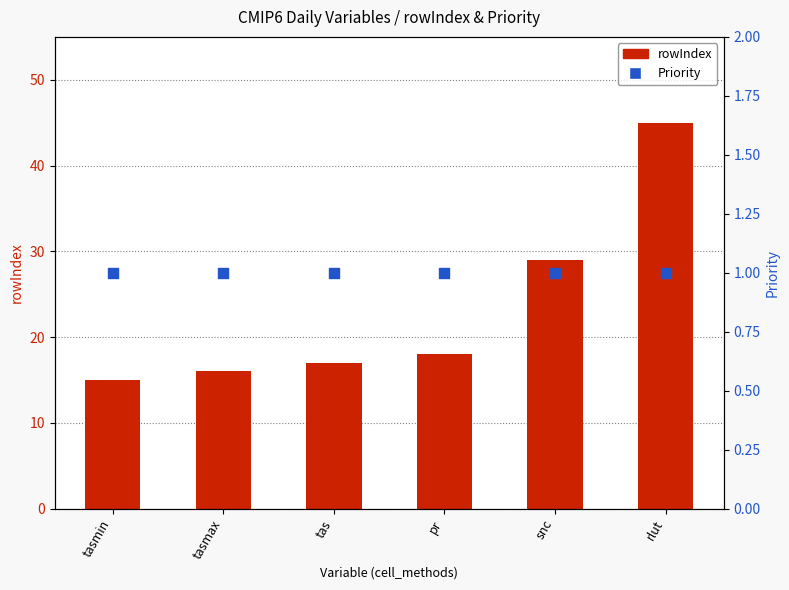

Which series contains the lowest Y value?

Priority